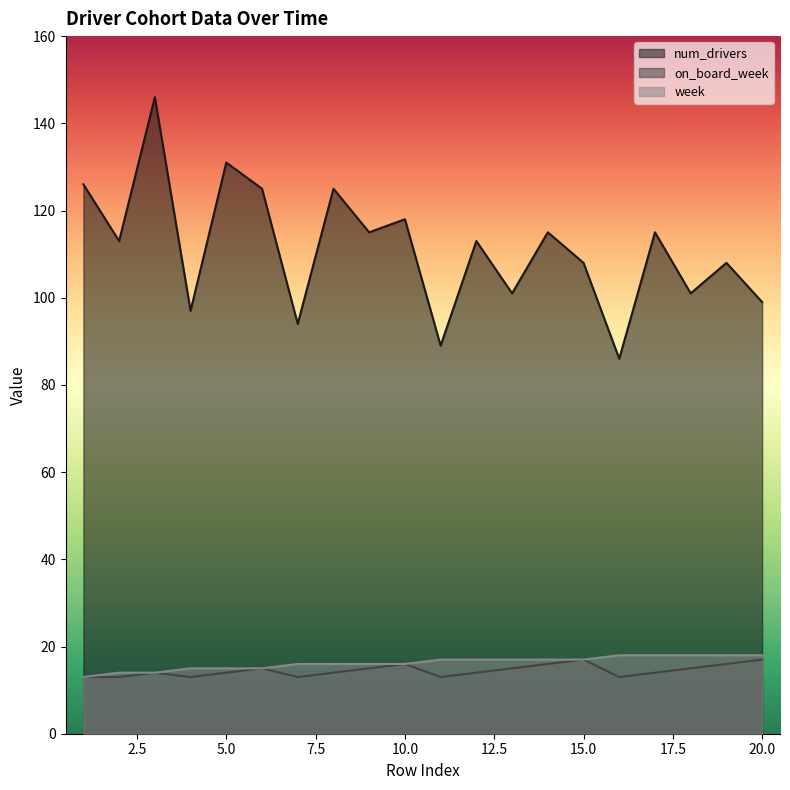

Between 4 and 14, which is larger?

14